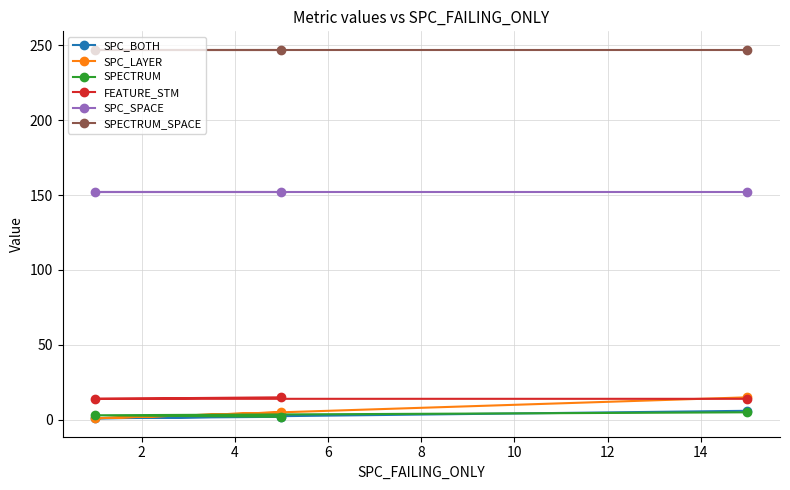

Does the chart have visible grid lines?

Yes